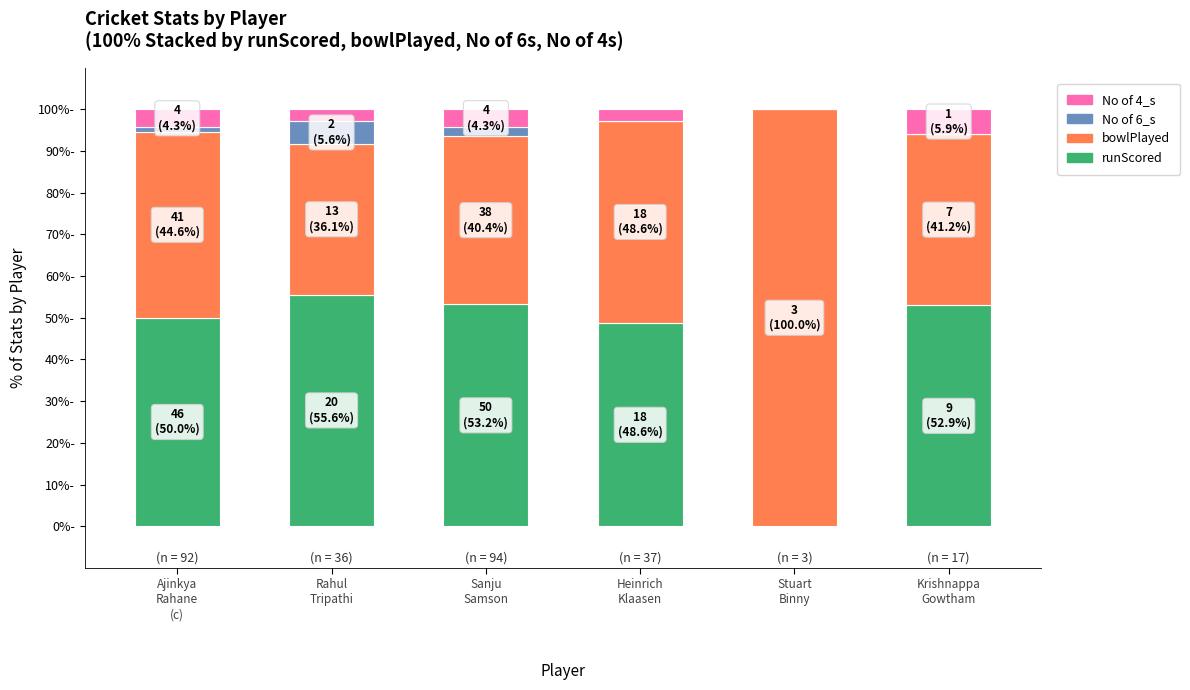

What is the sum of all No of 4_s values?

20.0